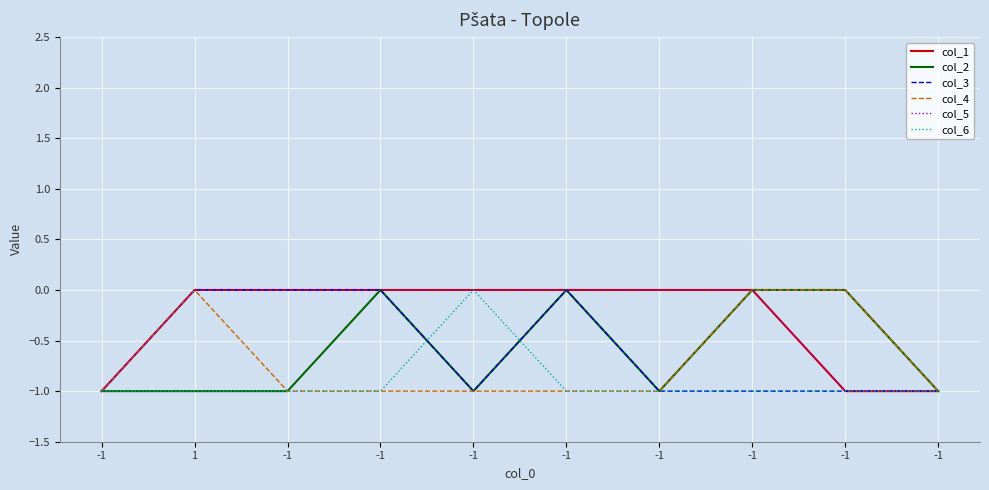

Does the chart have visible grid lines?

Yes